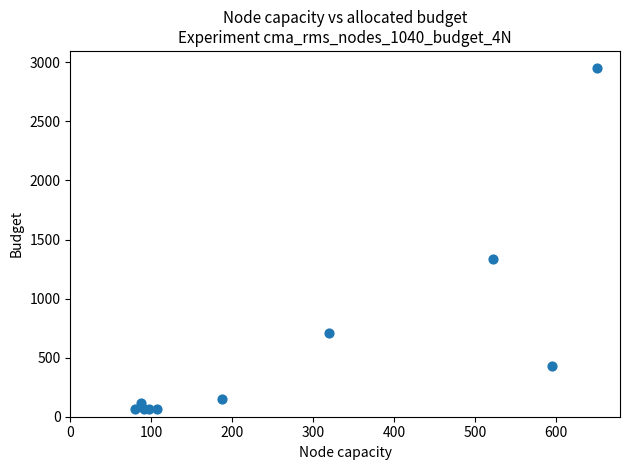

What Y value in the scatter plot is closest to 1508?

1337